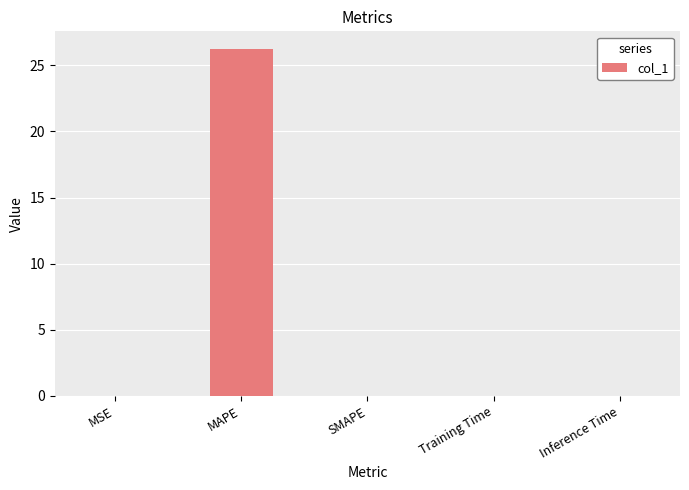

Is it true that the value at MSE is 0.0?

True